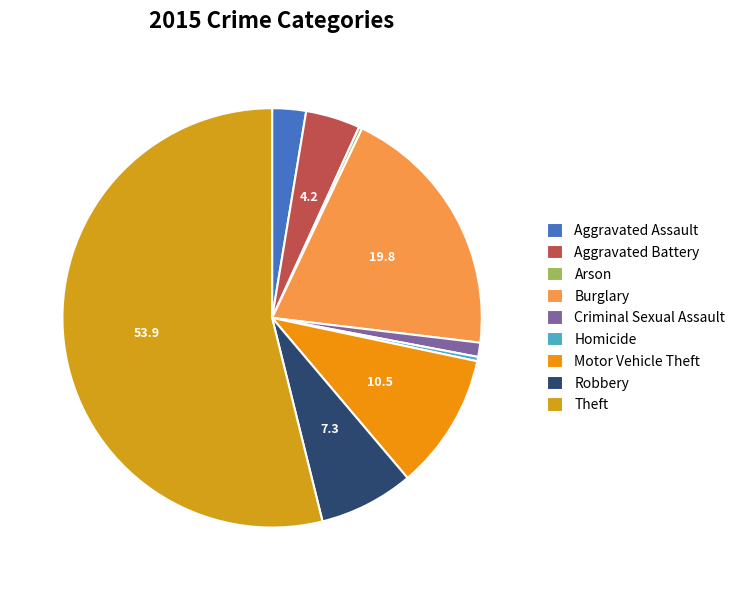

Between Motor Vehicle Theft and Burglary, which is larger?

Burglary